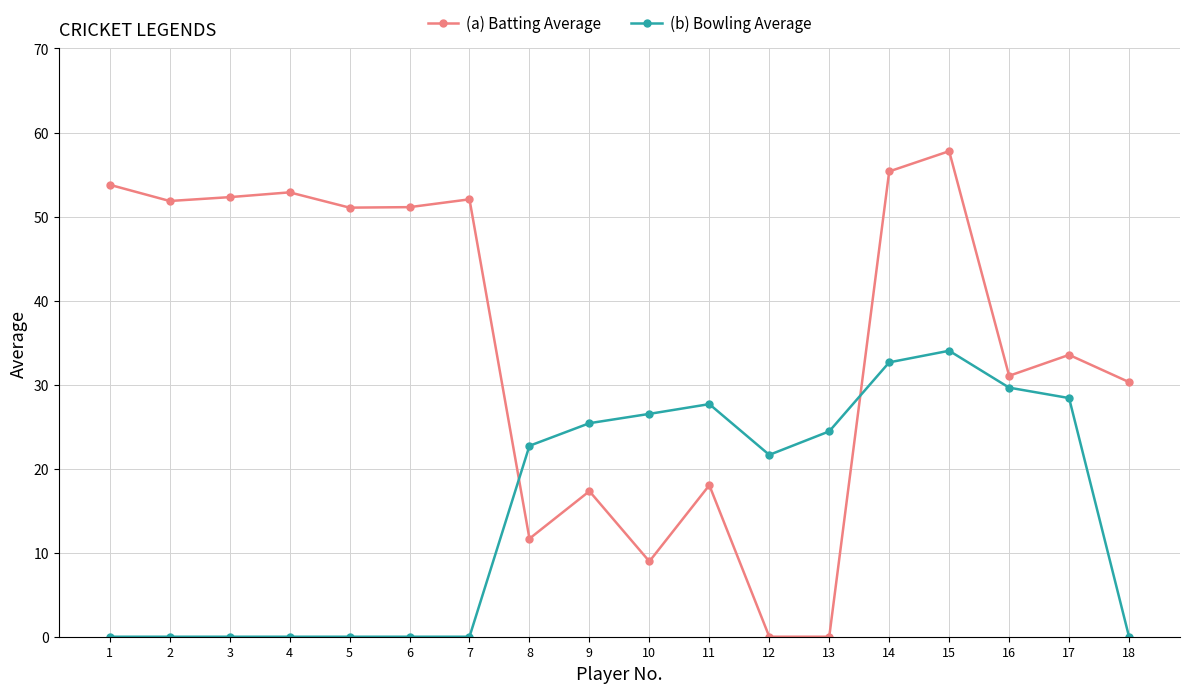

True or false: (a) Batting Average and (b) Bowling Average intersect in this chart.

True